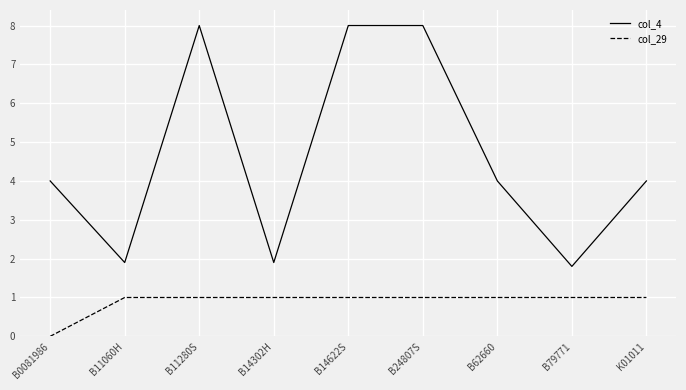

What is the sum of the col_29 values at B14302H and B24807S?

2.0